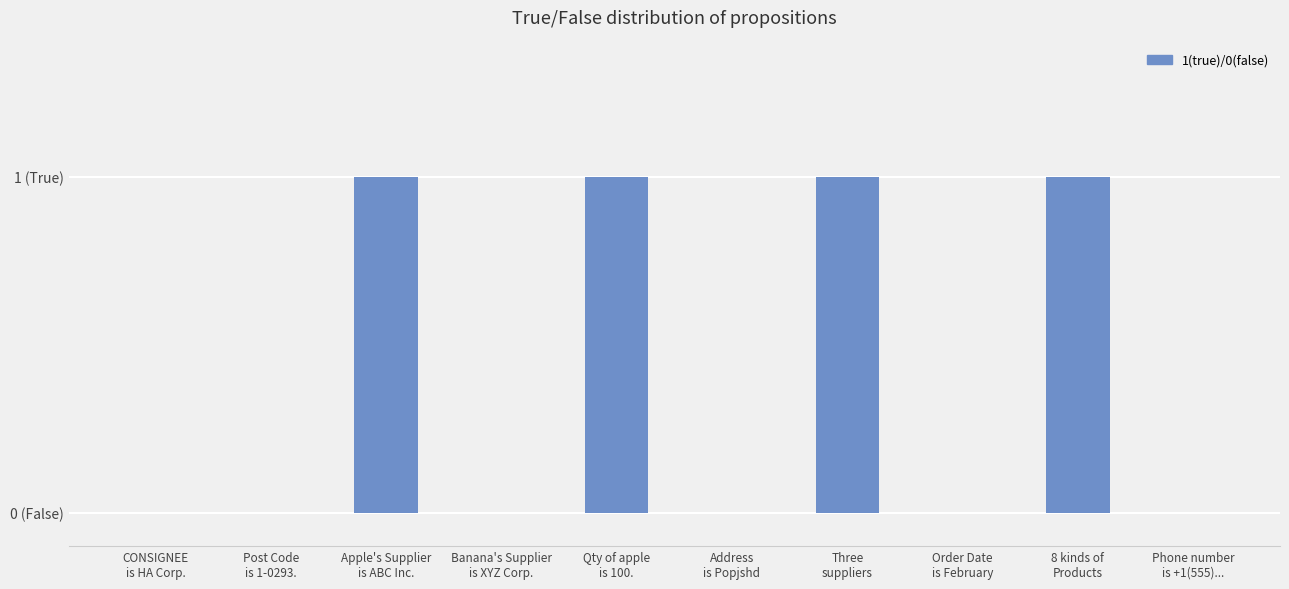

Reading right to left, what are all the values shown in this chart?

Phone number
is +1(555)...=0	8 kinds of
Products=1	Order Date
is February=0	Three
suppliers=1	Address
is Popjshd=0	Qty of apple
is 100.=1	Banana's Supplier
is XYZ Corp.=0	Apple's Supplier
is ABC Inc.=1	Post Code
is 1-0293.=0	CONSIGNEE
is HA Corp.=0